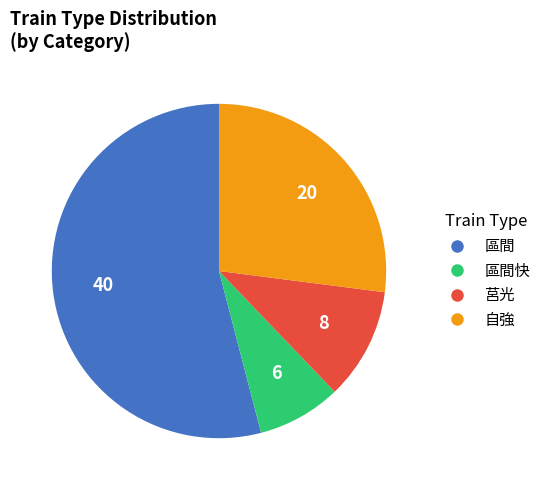

Is there any slice that represents more than half of the pie?

Yes